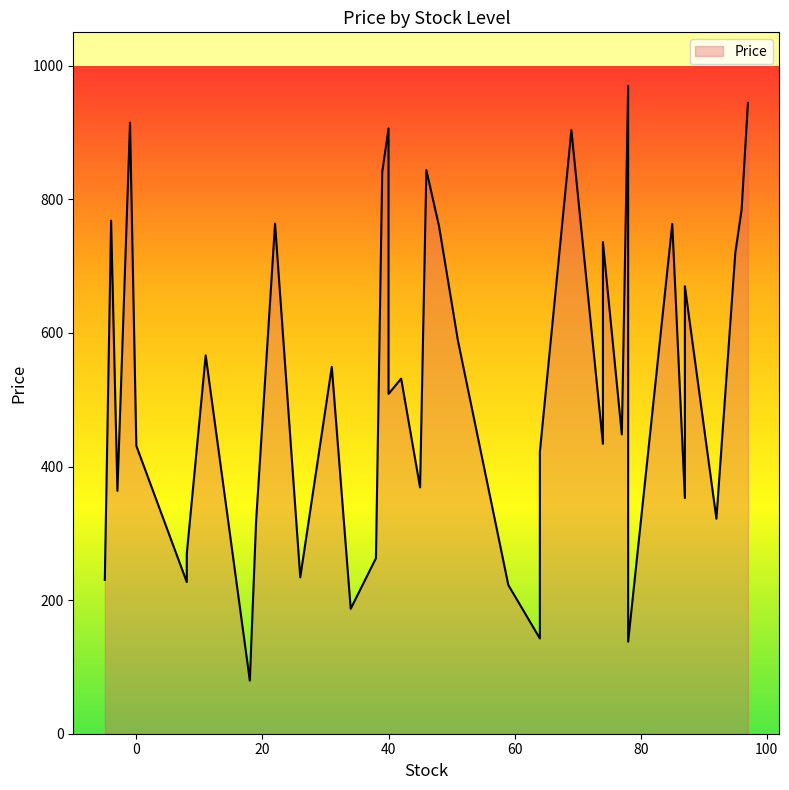

What is the change in value from 51 to 42?

-57.2